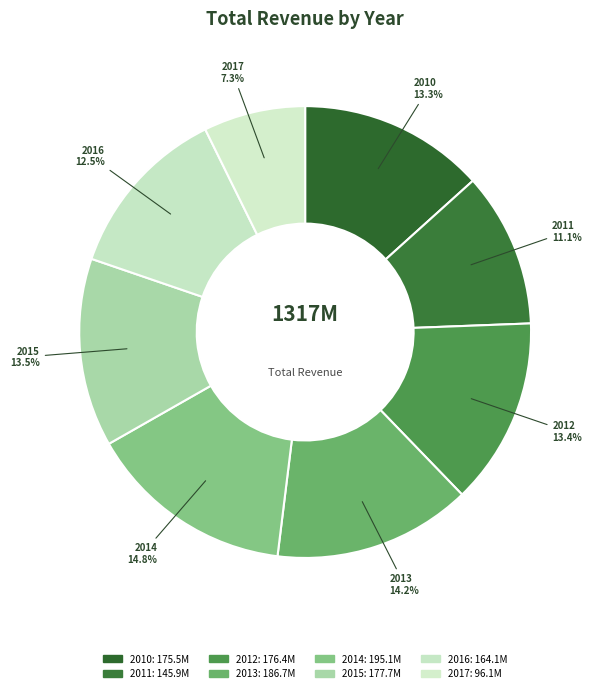

Approximately how many times larger is the value at 2010 compared to 2014?

0.9